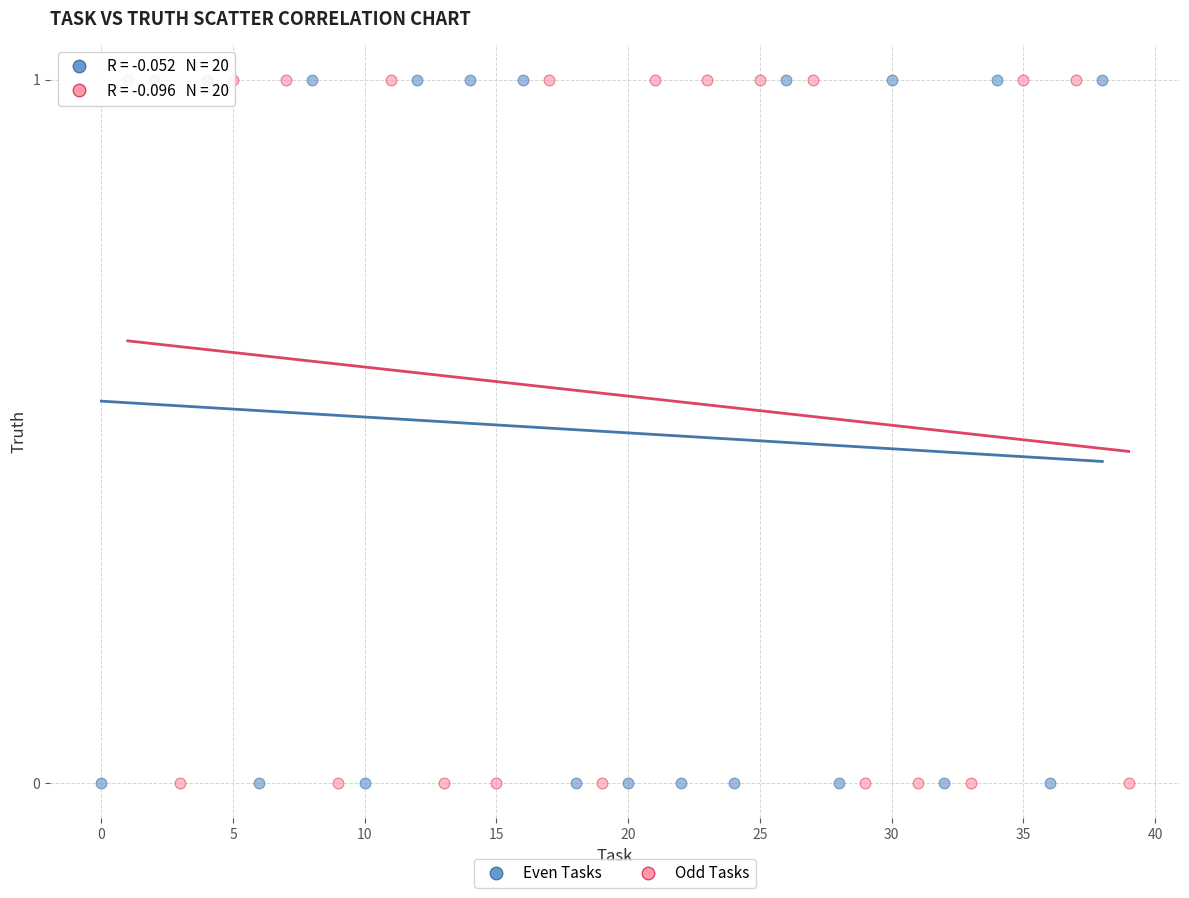

What are all the series names shown in the legend?

Even Tasks, Odd Tasks